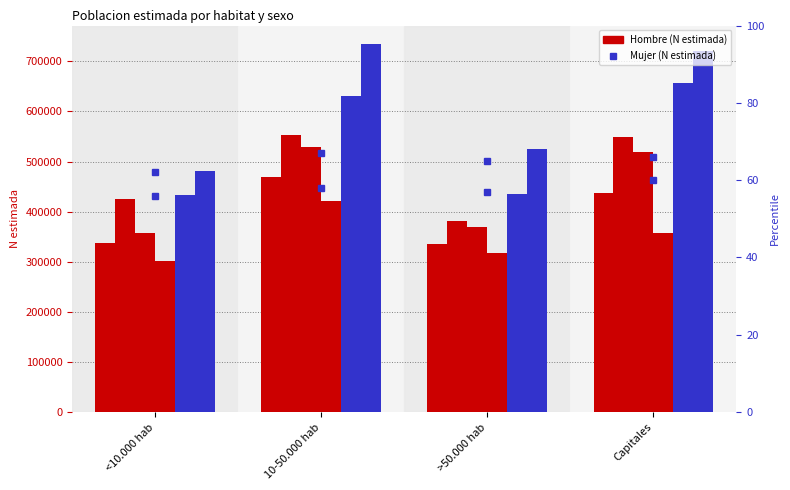

What is the average value of the Hombre 2023 series?

349496